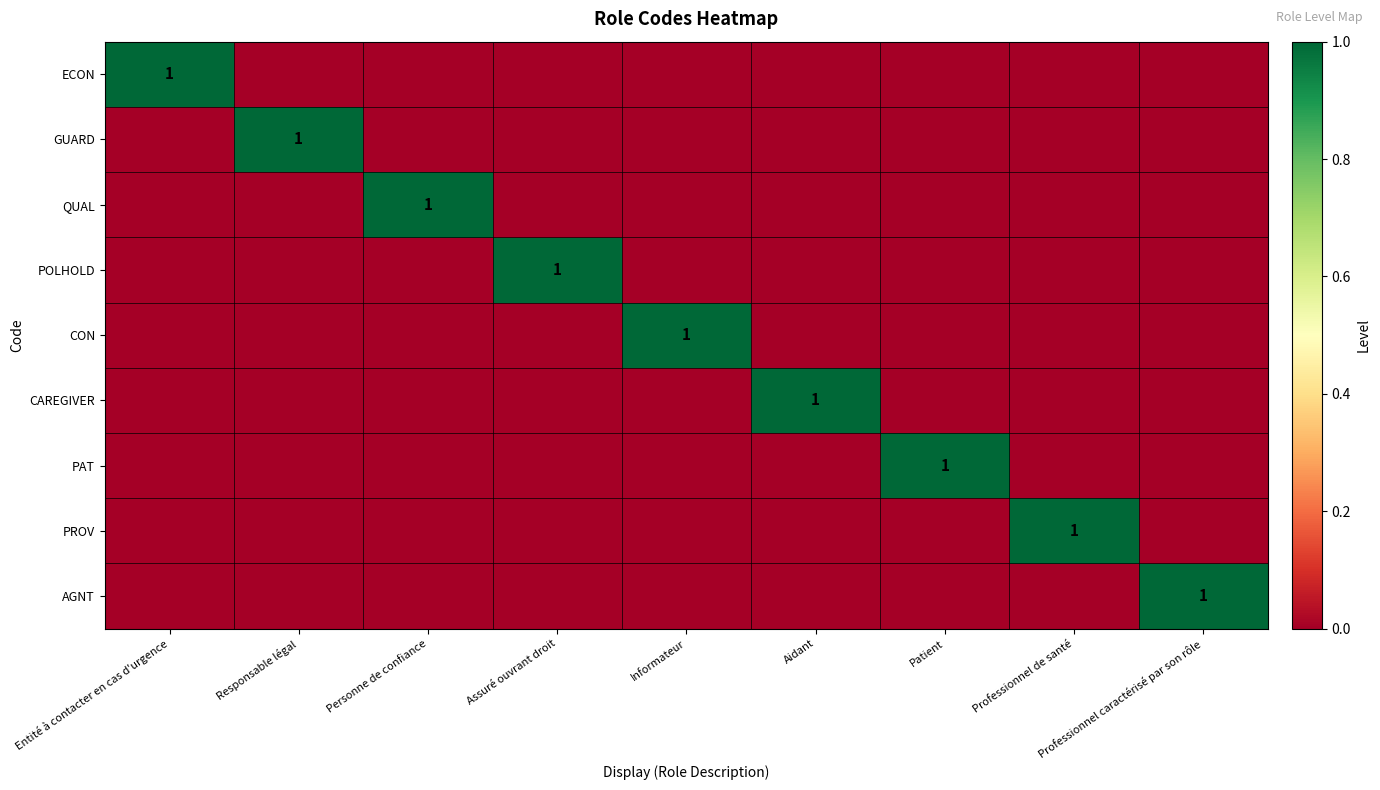

How many values in ECON are above zero?

1